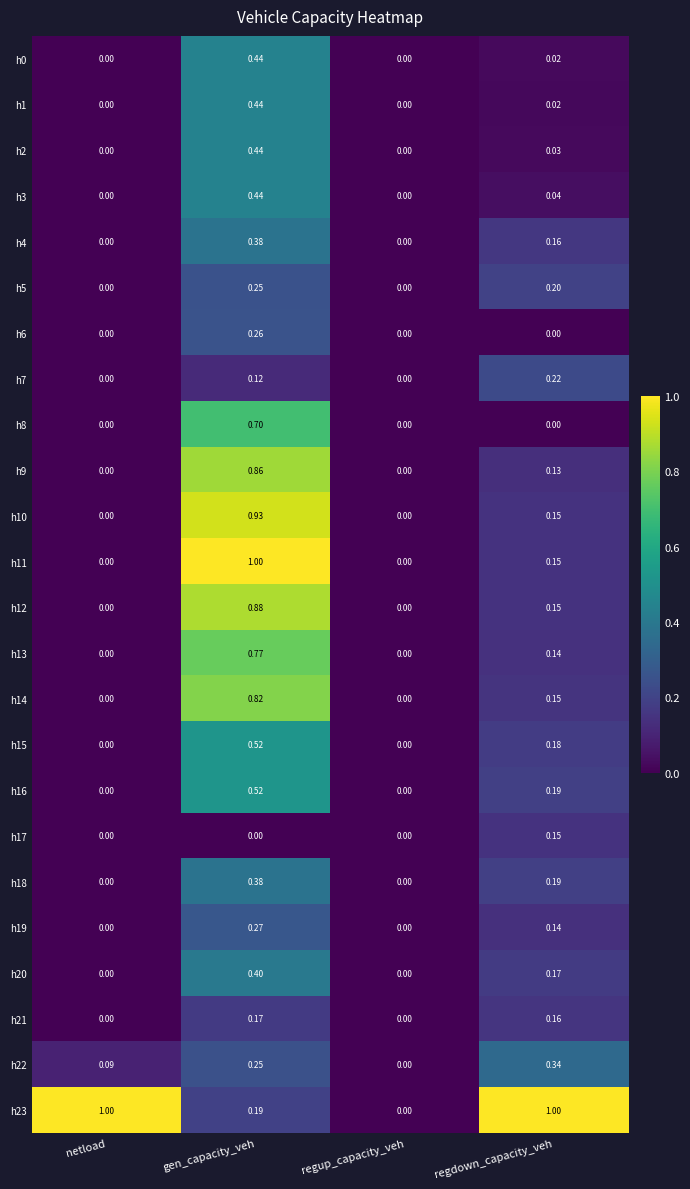

At which category is the sum across all series the highest?

gen_capacity_veh